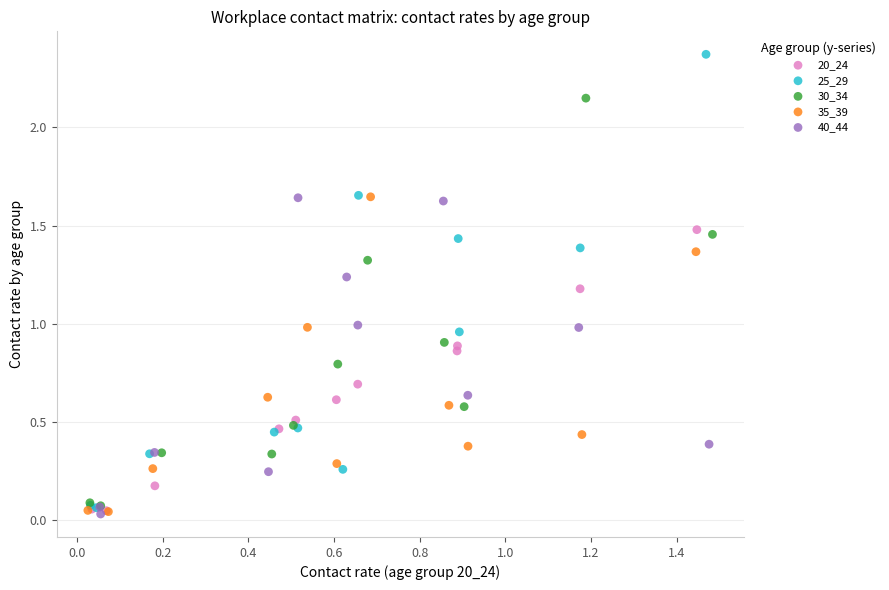

Which series has the widest spread of Y values?

25_29